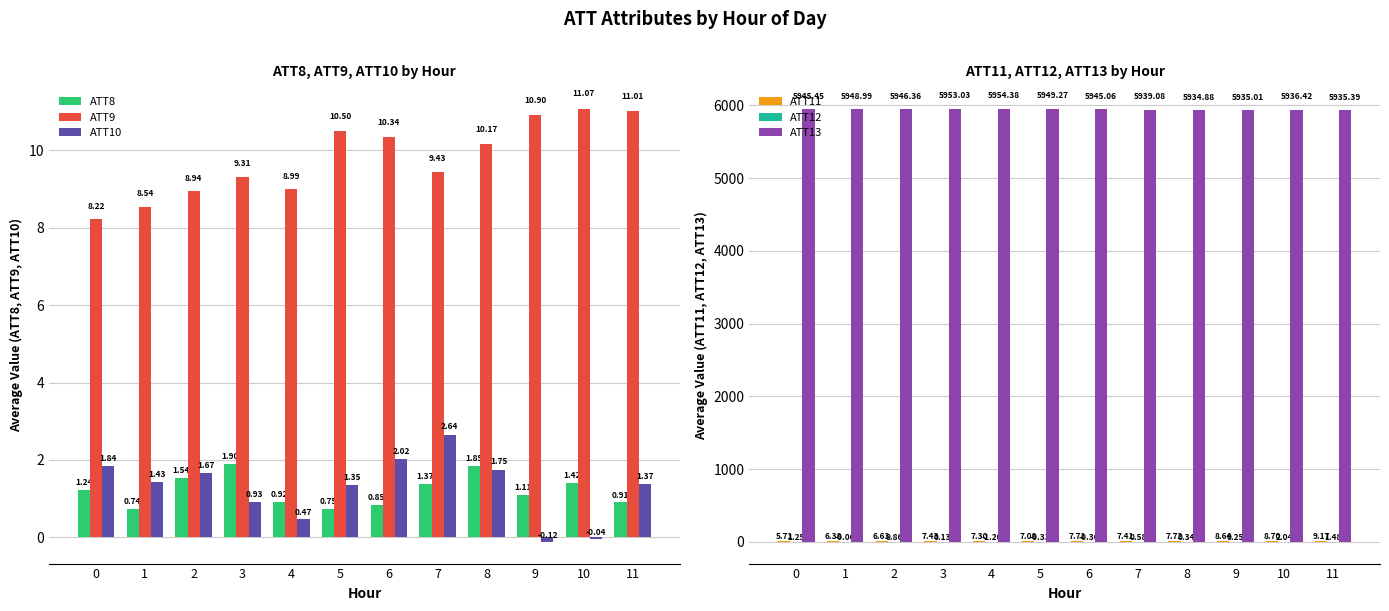

True or false: ATT12 has a value of 0.7 at 10.

False